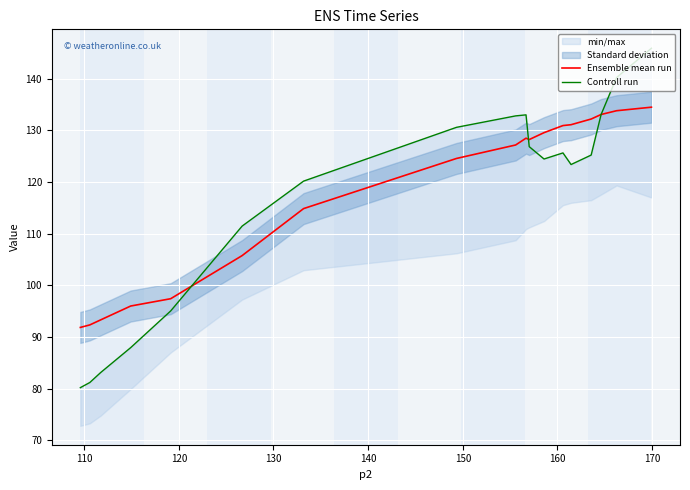

What is the highest value of the Ensemble mean run series?

134.5